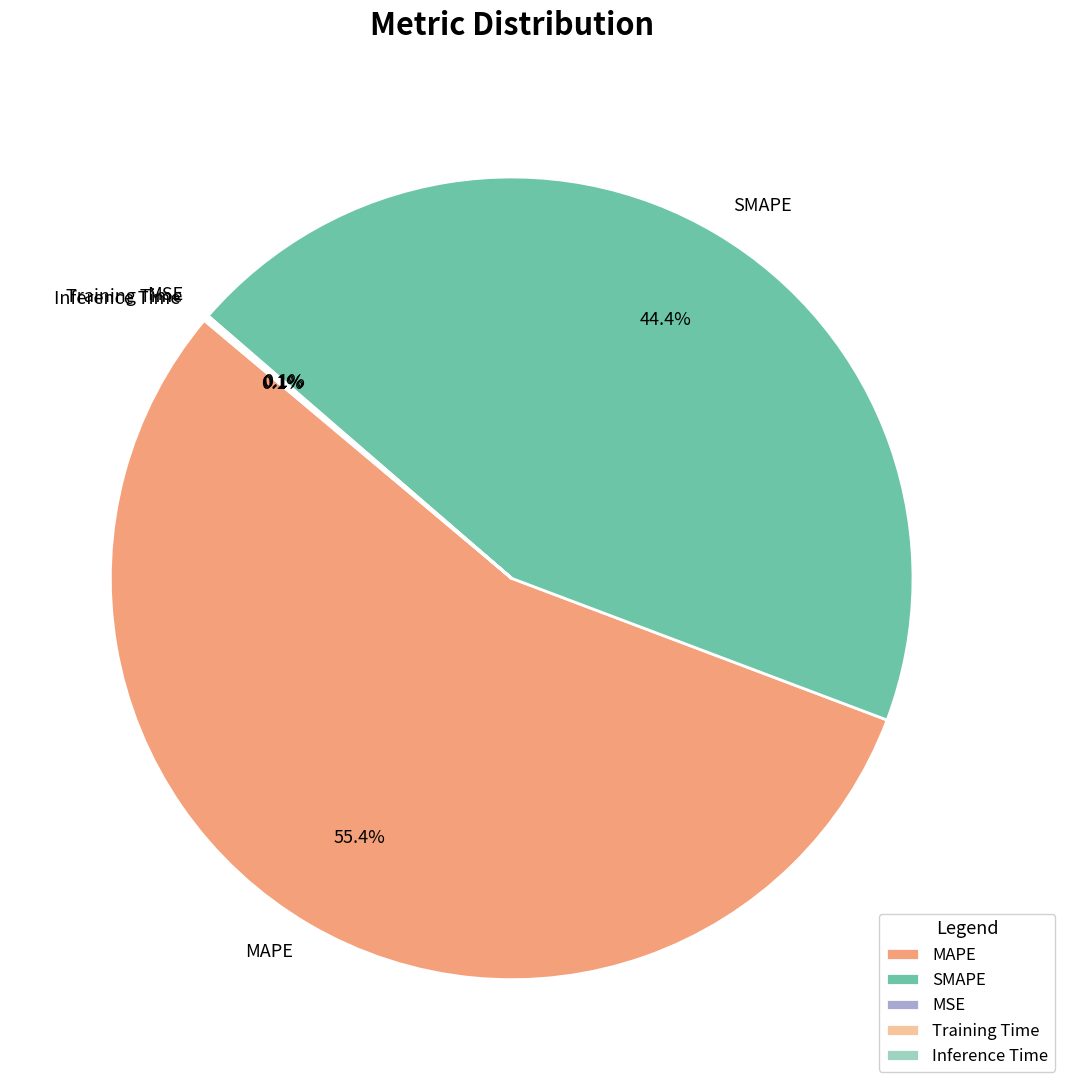

Which slice is the largest?

MAPE